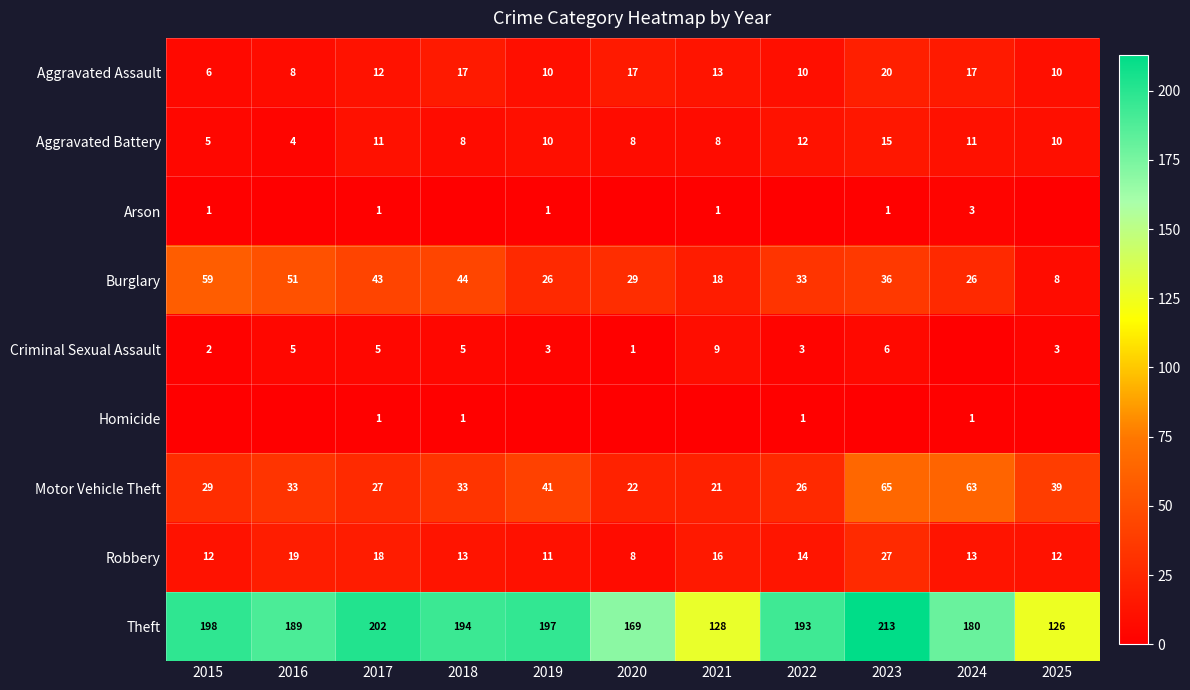

At which label does Aggravated Battery reach its peak?

2023